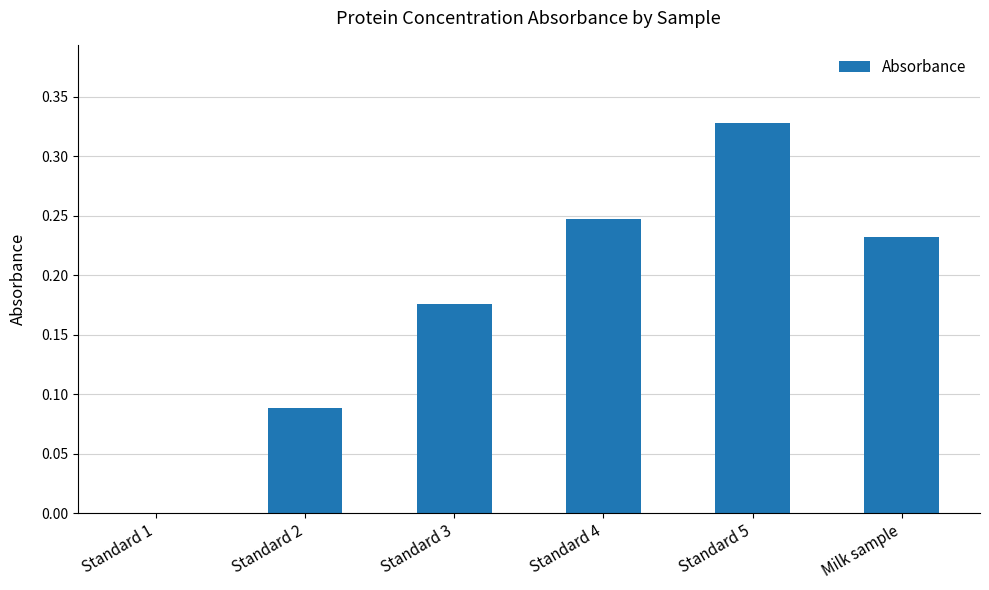

What is the sum of all values?

1.1